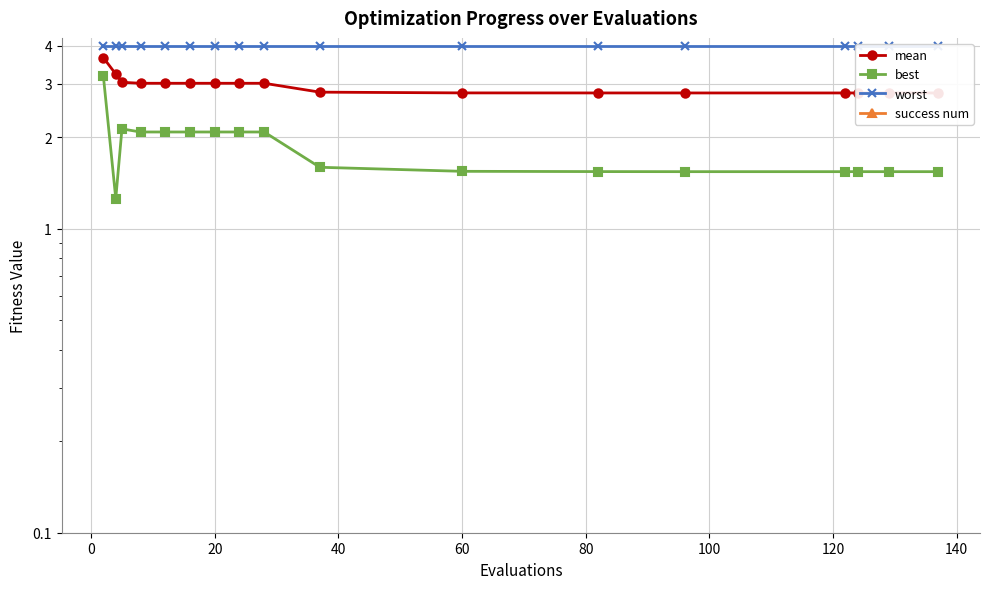

True or false: worst and success num cross at least once.

False